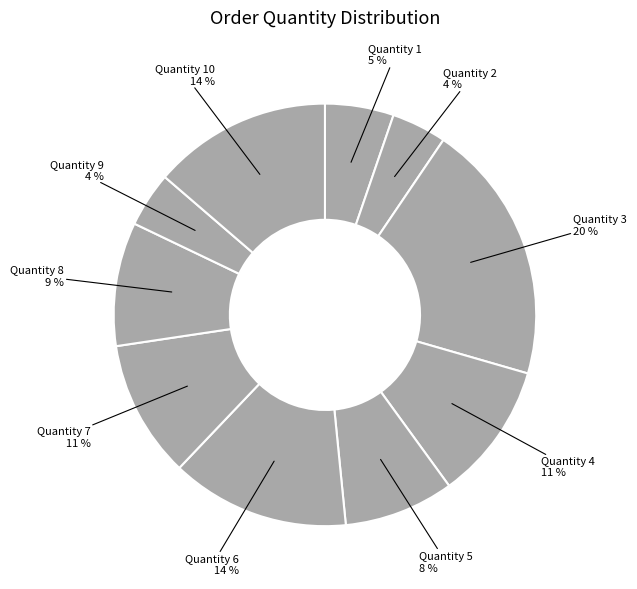

To the nearest percent, what is the average slice percentage?

10%